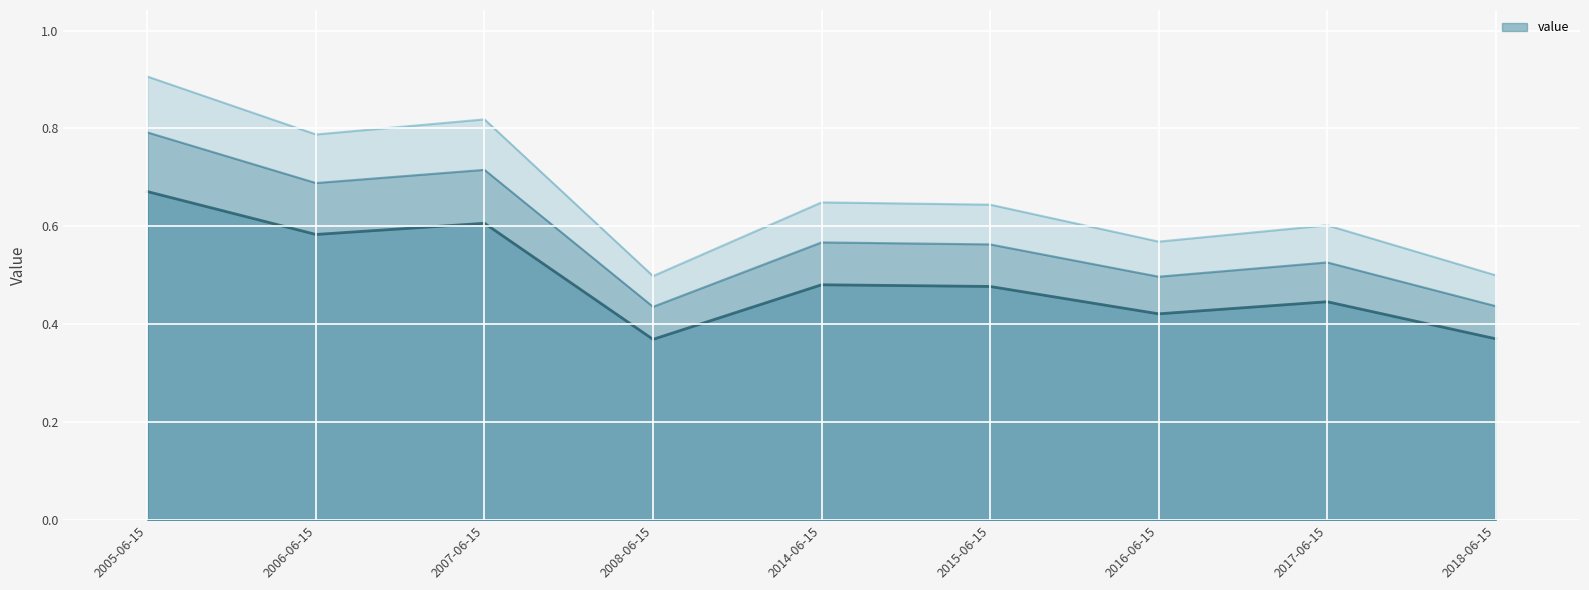

What is the value of the 6th point from the left?

0.6